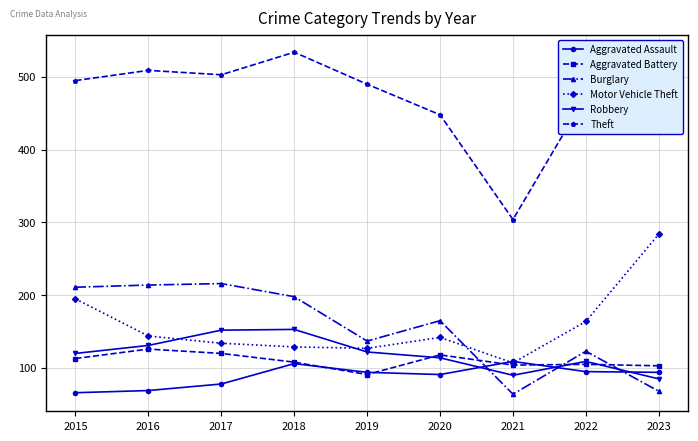

At which category is the sum across all series the highest?

2018